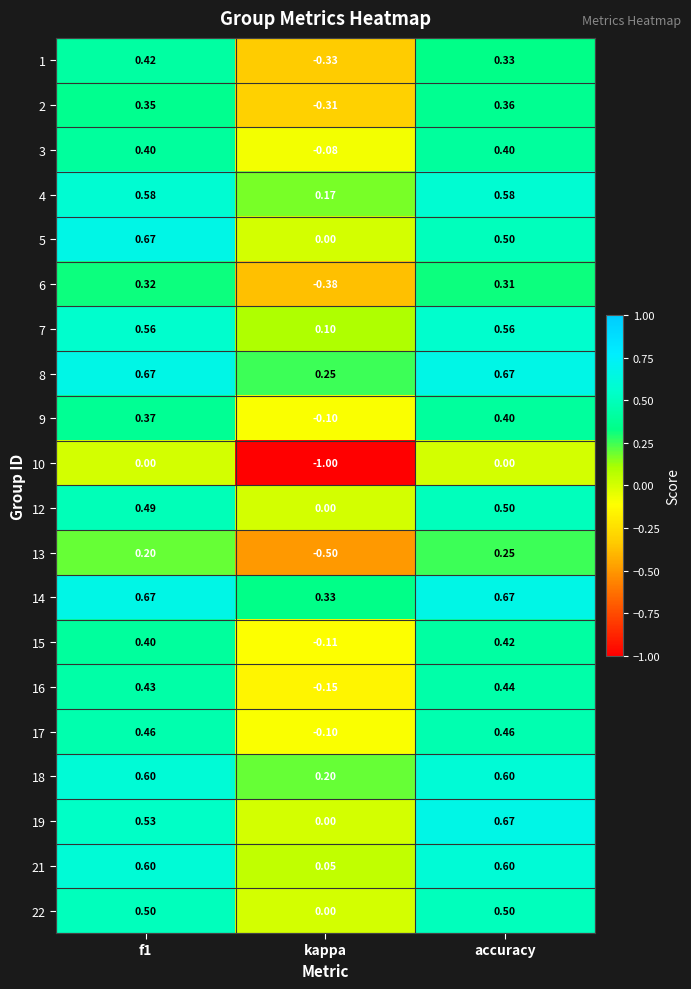

At which label is 16 closest to 0?

kappa